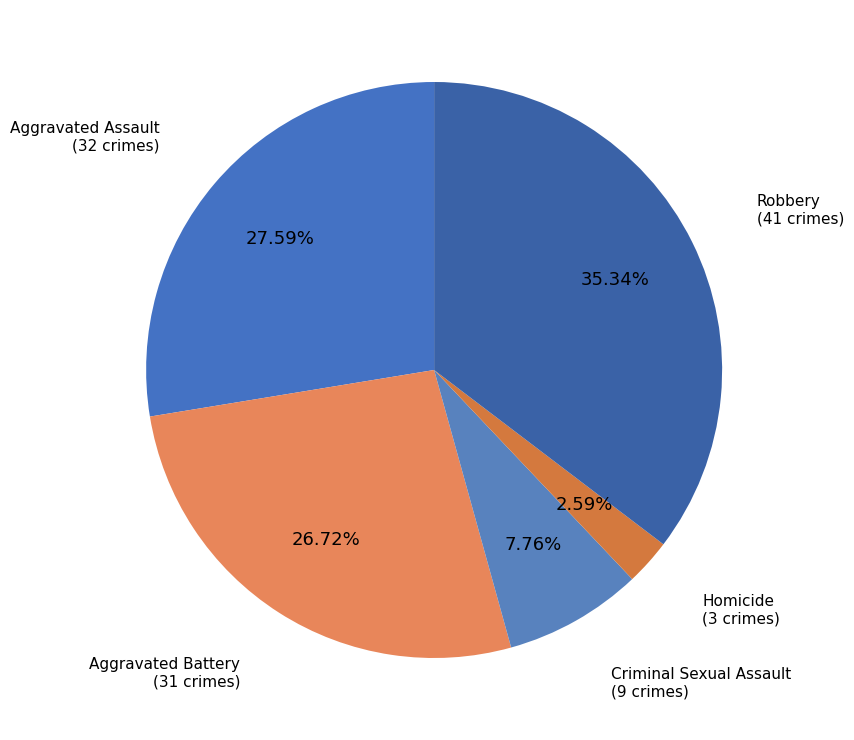

Which slice is the smallest?

Homicide